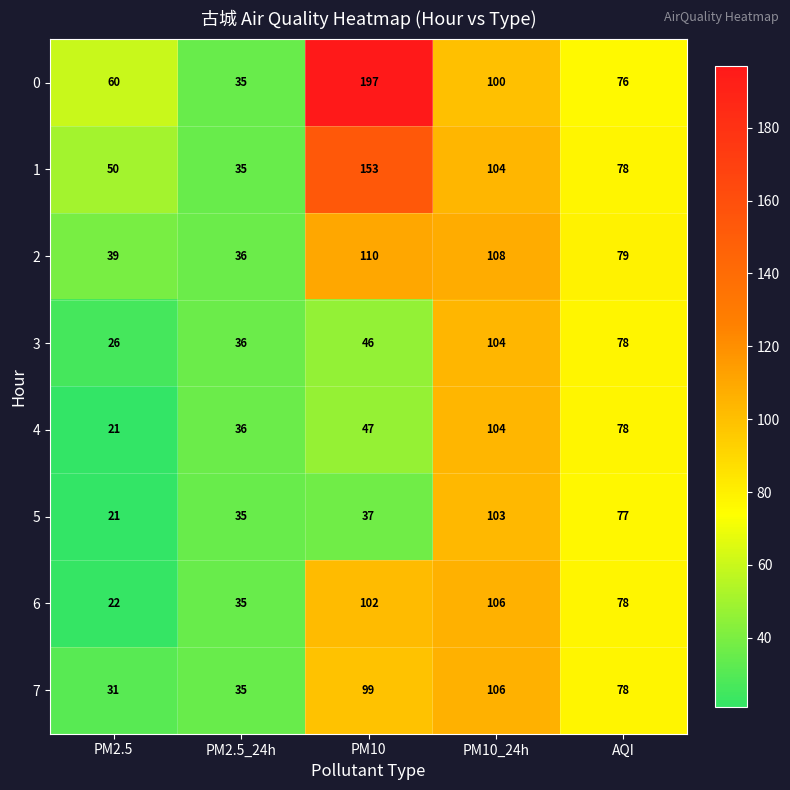

How many series are shown in this chart?

8